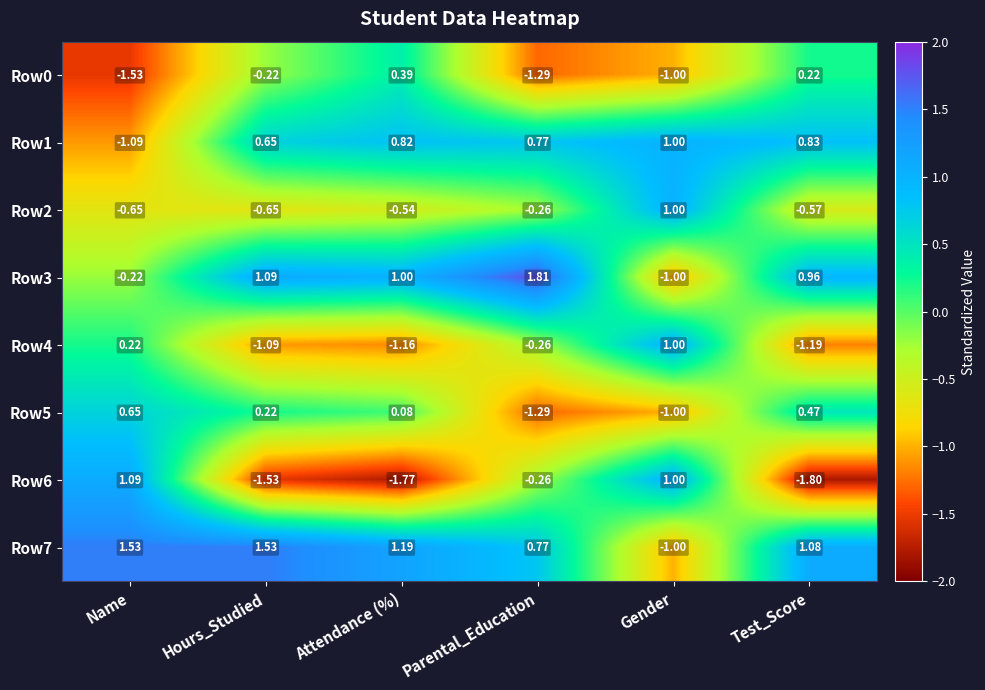

Rank the categories by Row3 value from lowest to highest.

Gender, Name, Test_Score, Attendance (%), Hours_Studied, Parental_Education